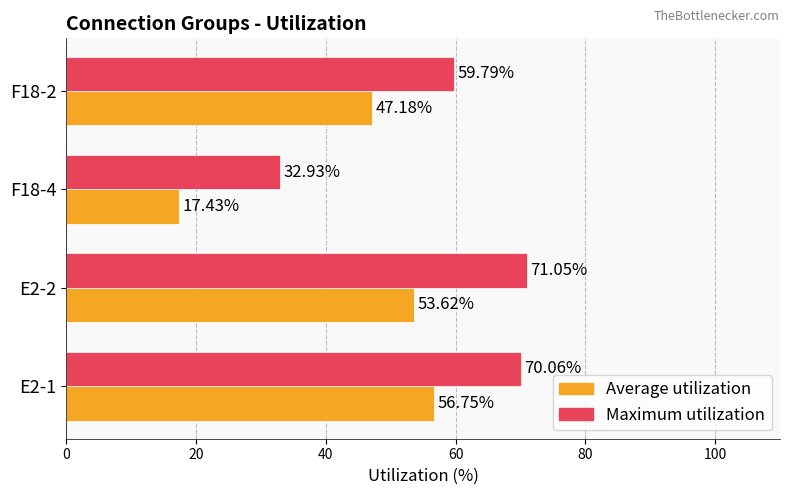

At which label does Maximum utilization reach its peak?

E2-2